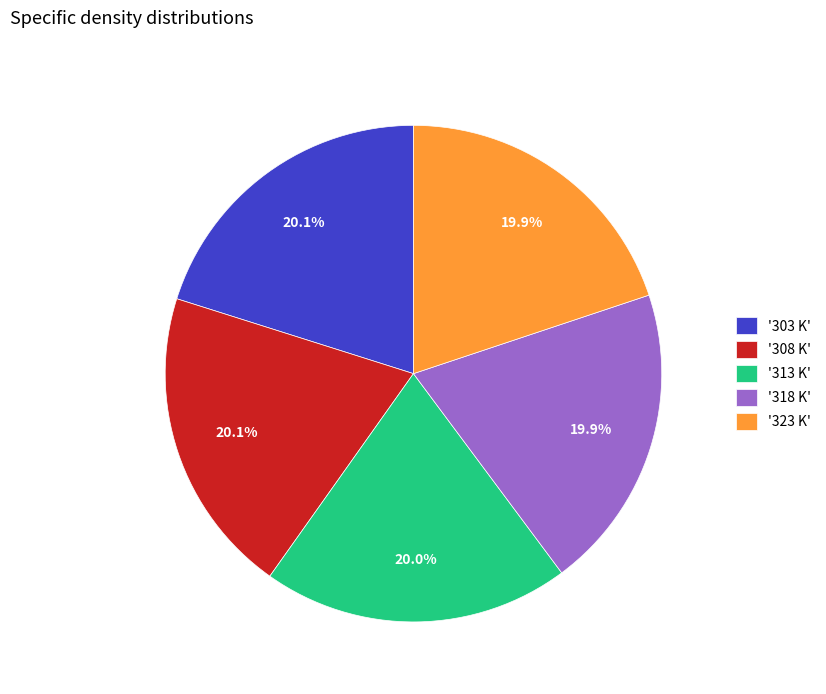

Is '308 K' the majority of the pie?

No